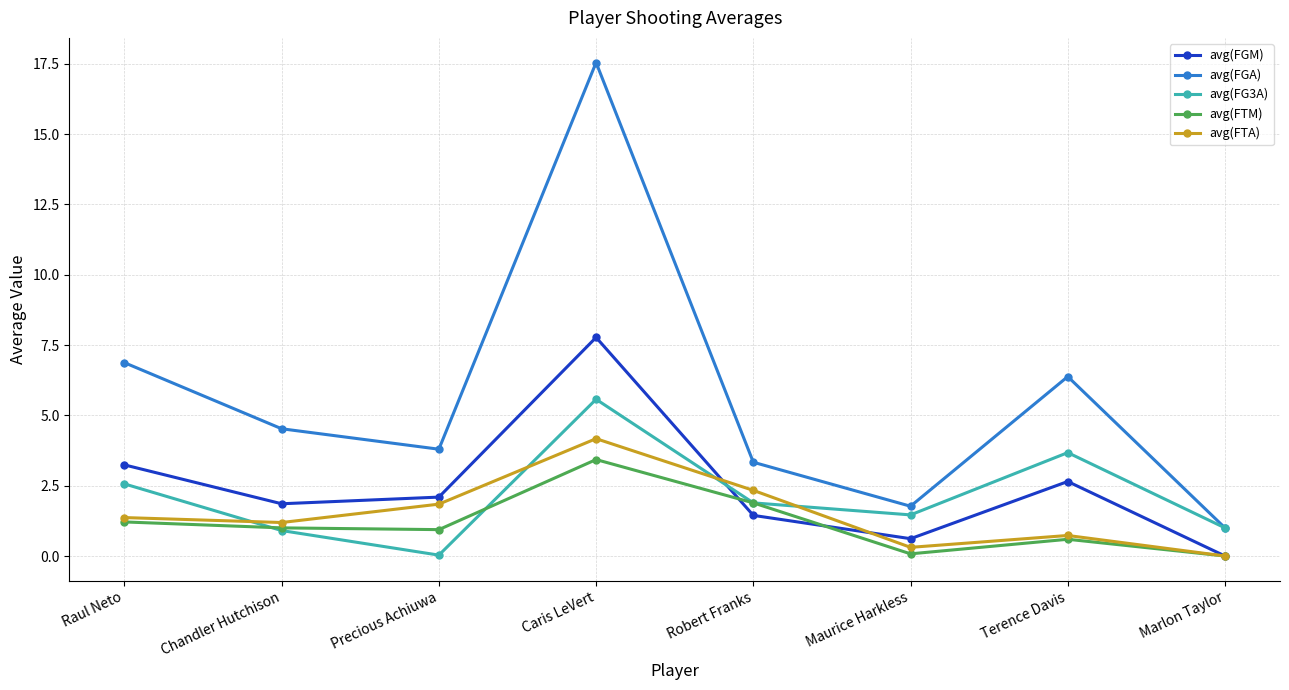

True or false: avg(FTM) has a value of 0.9 at Precious Achiuwa.

True